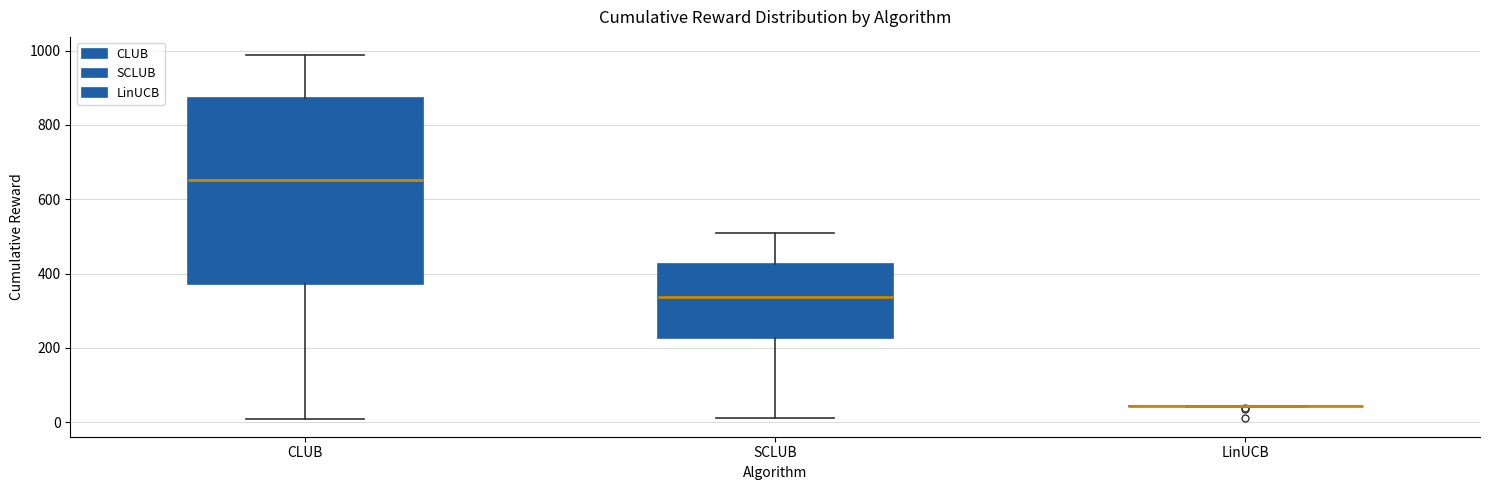

Reading left to right, read every box against the y-axis: the position of its median line, the range the box covers, and the ends of its whiskers. The values are not printed on the chart, so give them approximately, as read against the axis.

CLUB: median 660, box 380 to 880, whiskers 20 to 980
SCLUB: median 340, box 220 to 420, whiskers 20 to 520
LinUCB: box collapsed to a line at 40, whiskers 40 to 40